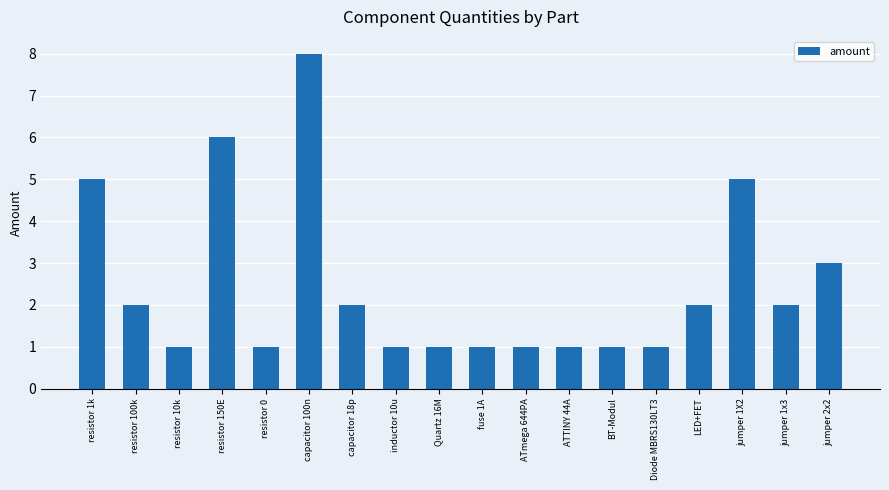

What is the label of the 9th bar from the left?

Quartz 16M